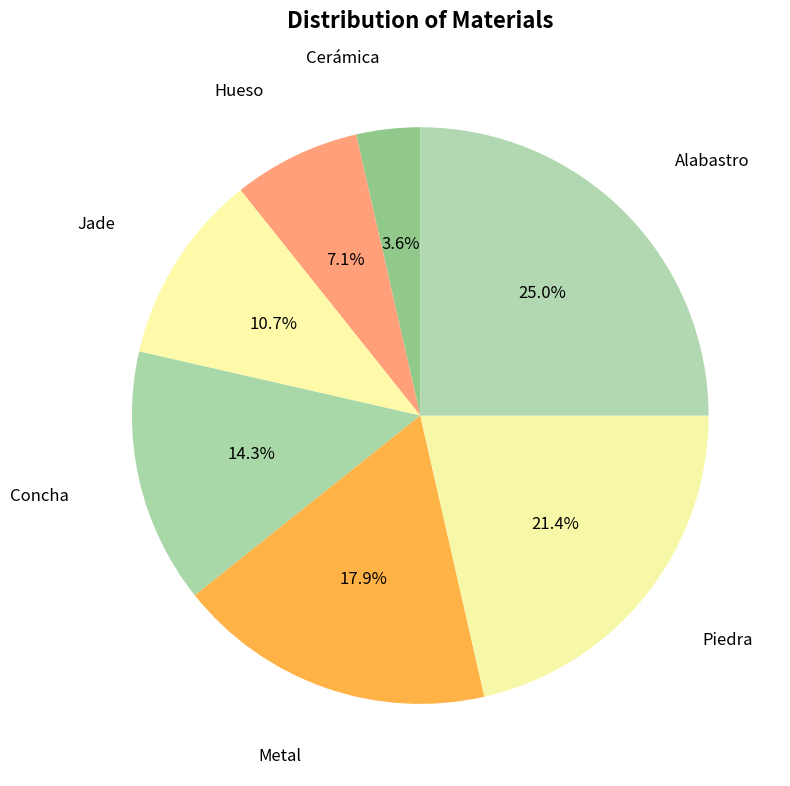

Combined, do Jade and Piedra account for over 50%?

No